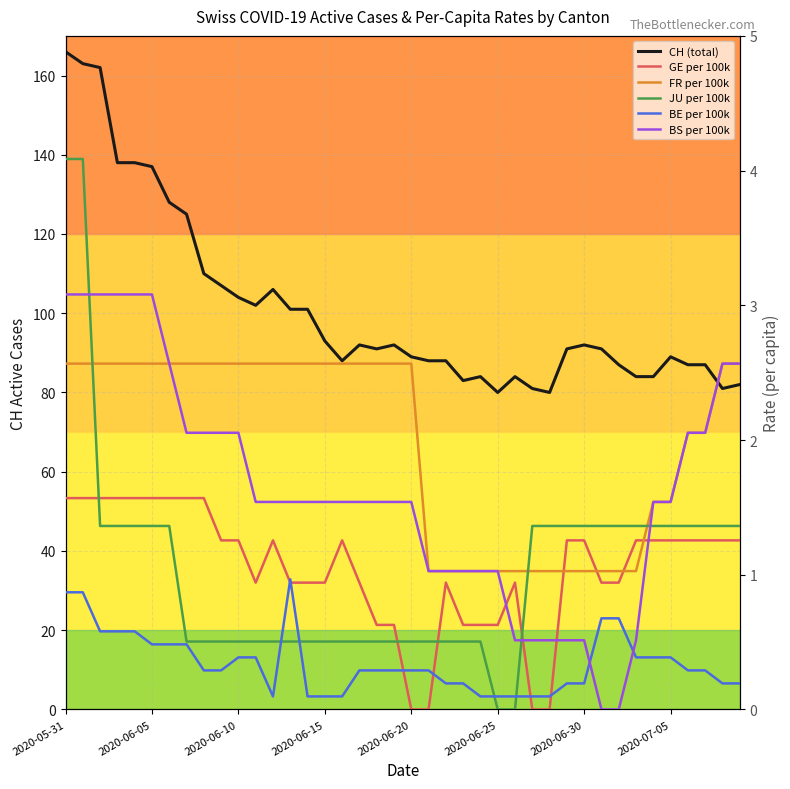

Does the chart have visible grid lines?

Yes